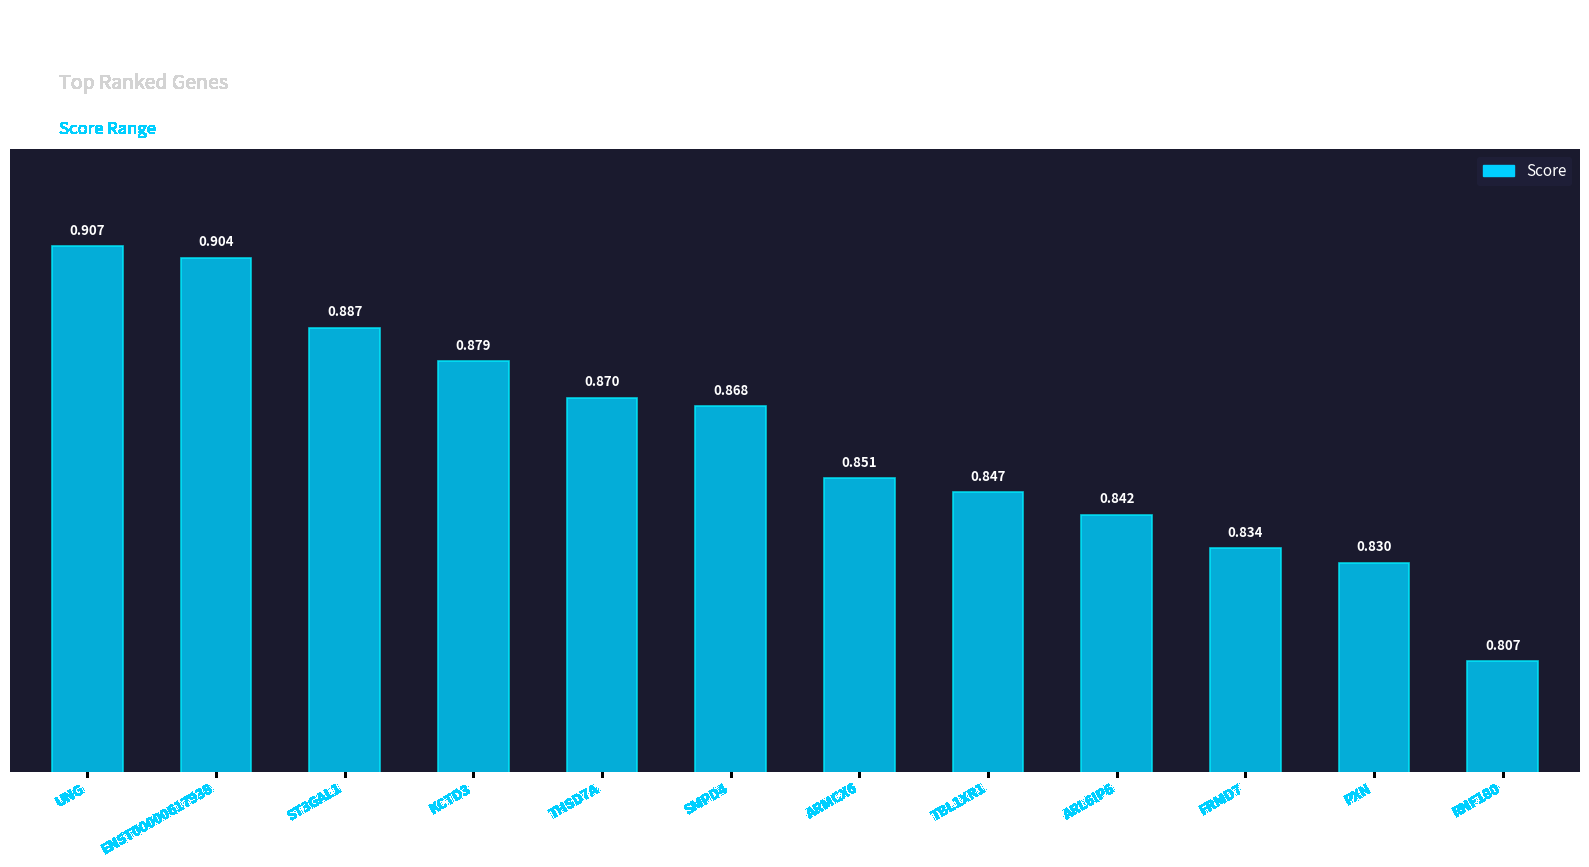

What is the label of the 12th bar from the right?

UNG